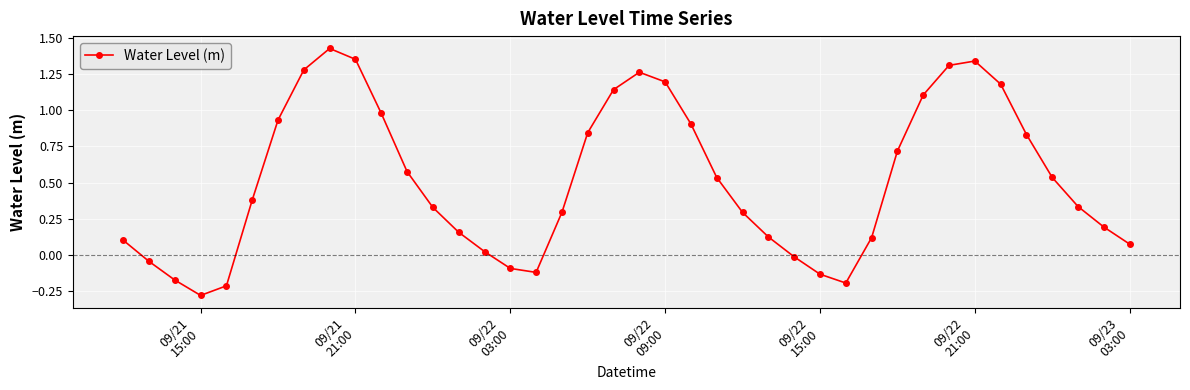

What is the difference between the second highest and second lowest values?

1.6